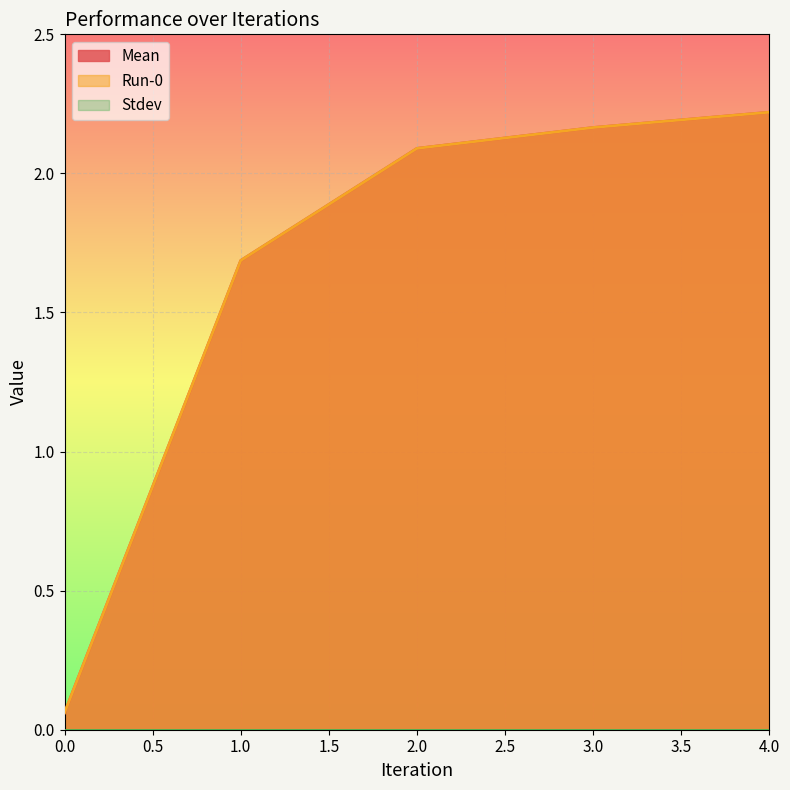

The Run-0 series shows 2.2 at 1. True or false?

False